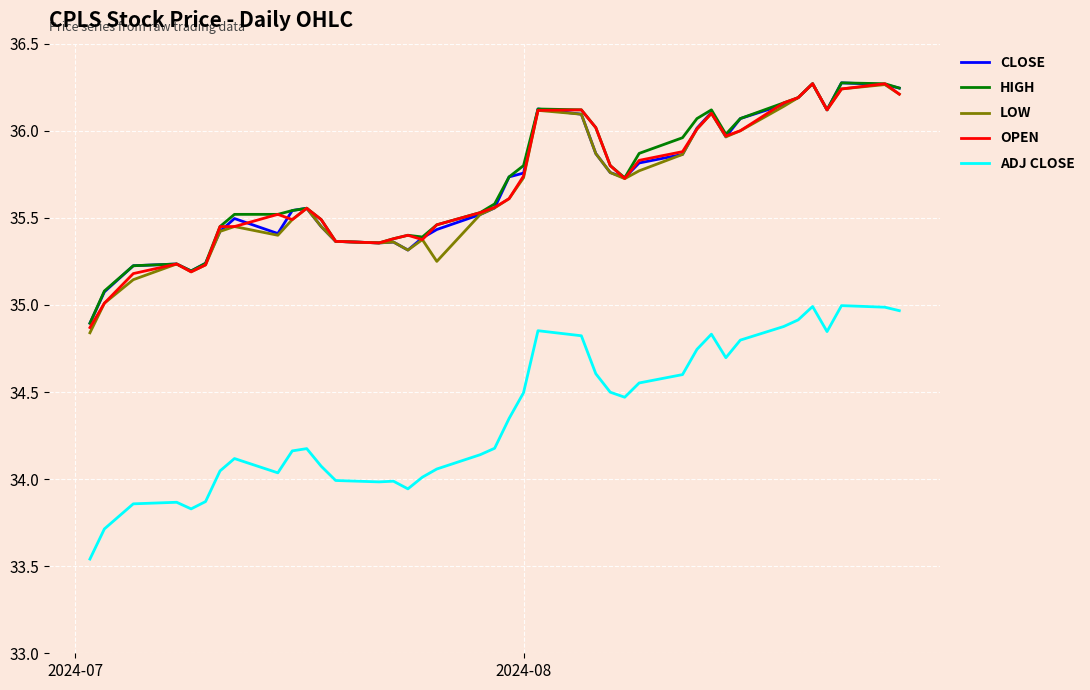

What is the maximum value shown in the chart?

36.3